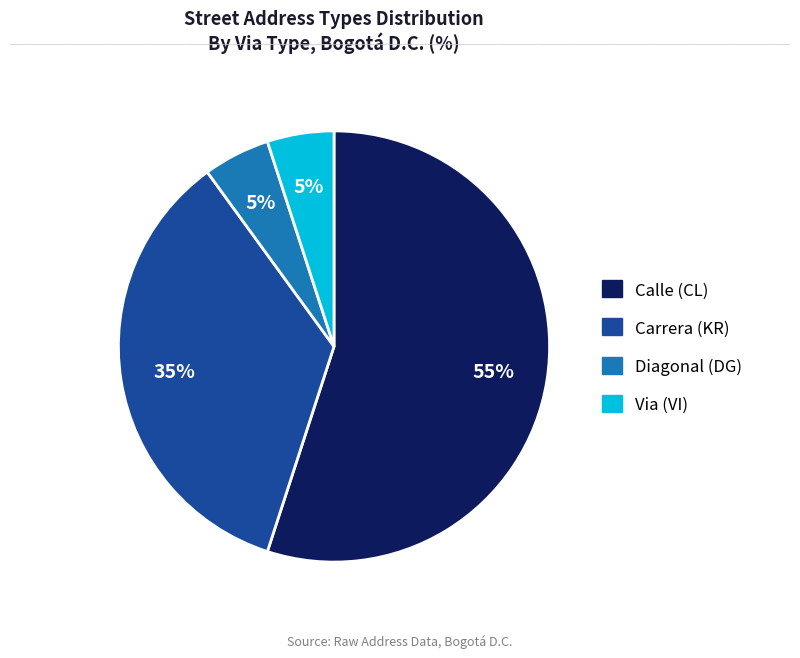

Which has a higher value, Via (VI) or Calle (CL)?

Calle (CL)